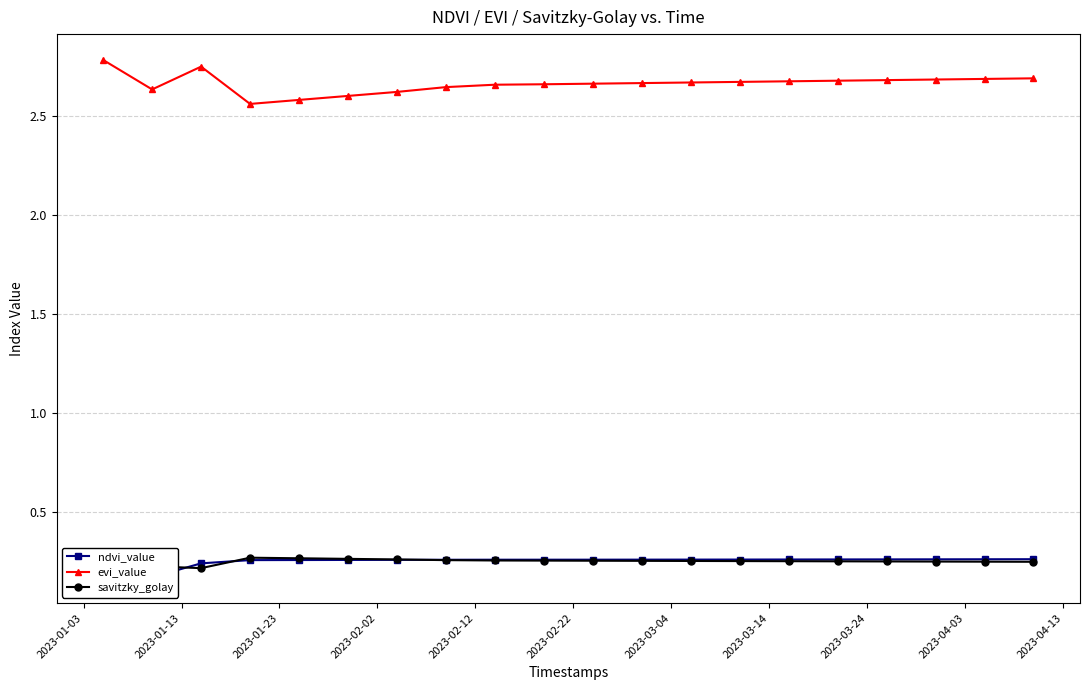

True or false: evi_value and savitzky_golay cross at least once.

False